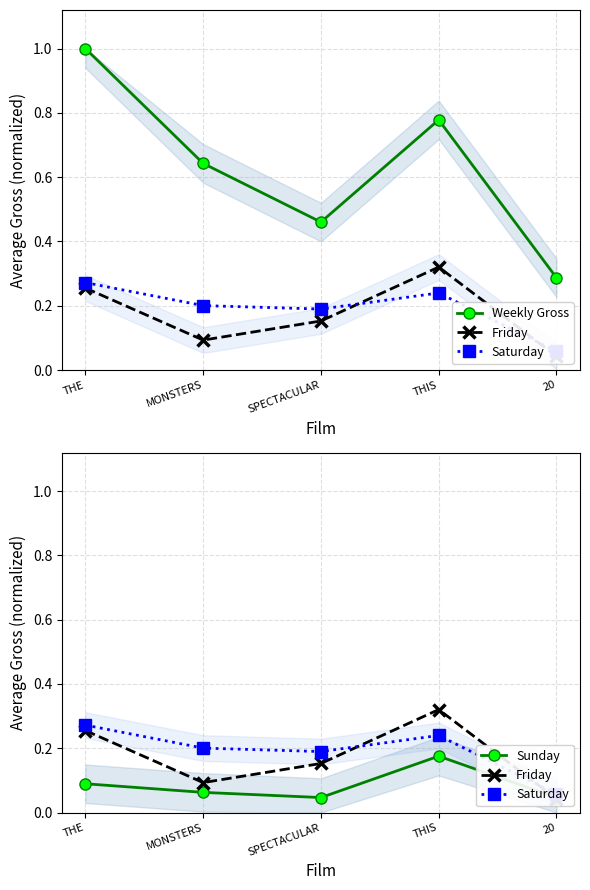

Which series has the largest range (max minus min)?

Weekly Gross